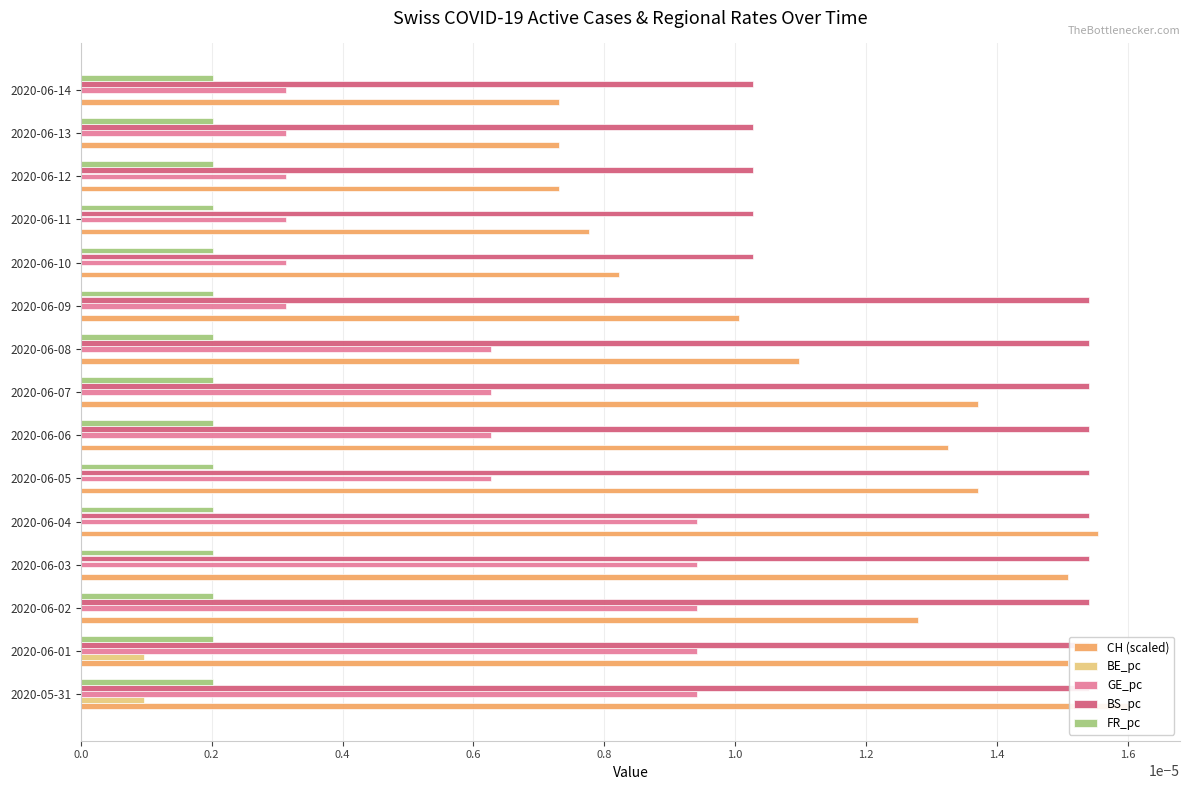

How many groups of bars are there?

15